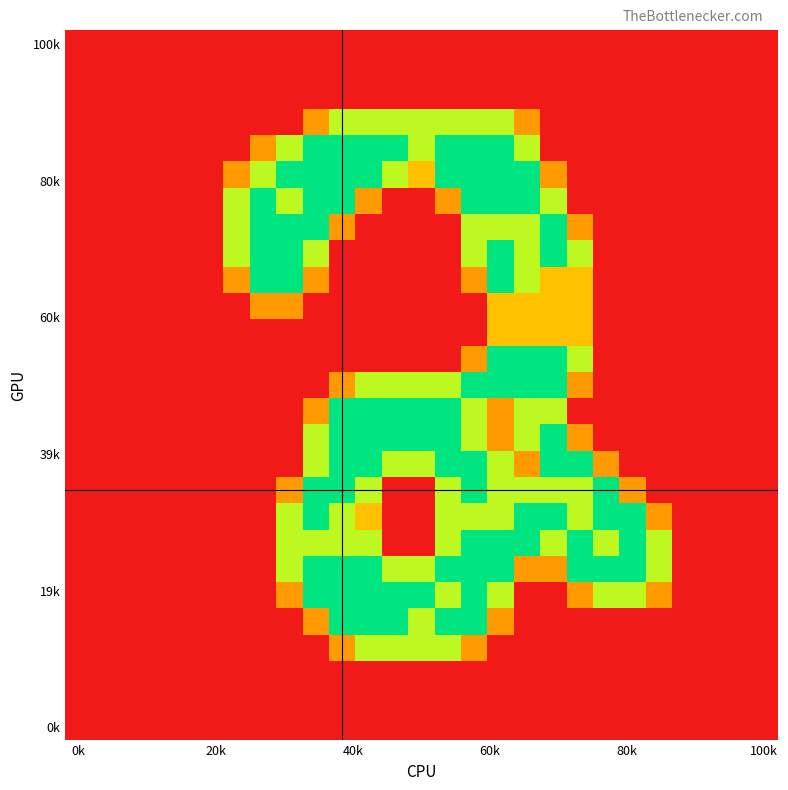

What is the greatest value displayed?

2.0